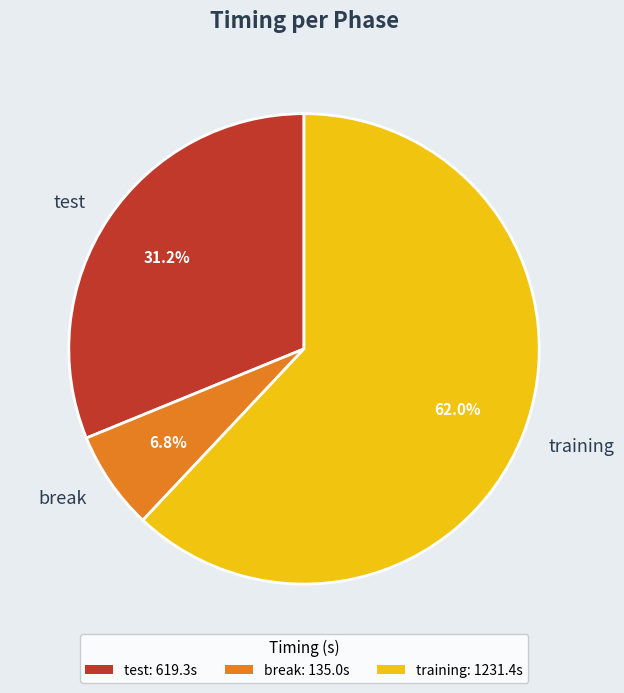

The break slice represents 7% of the pie. True or false?

True